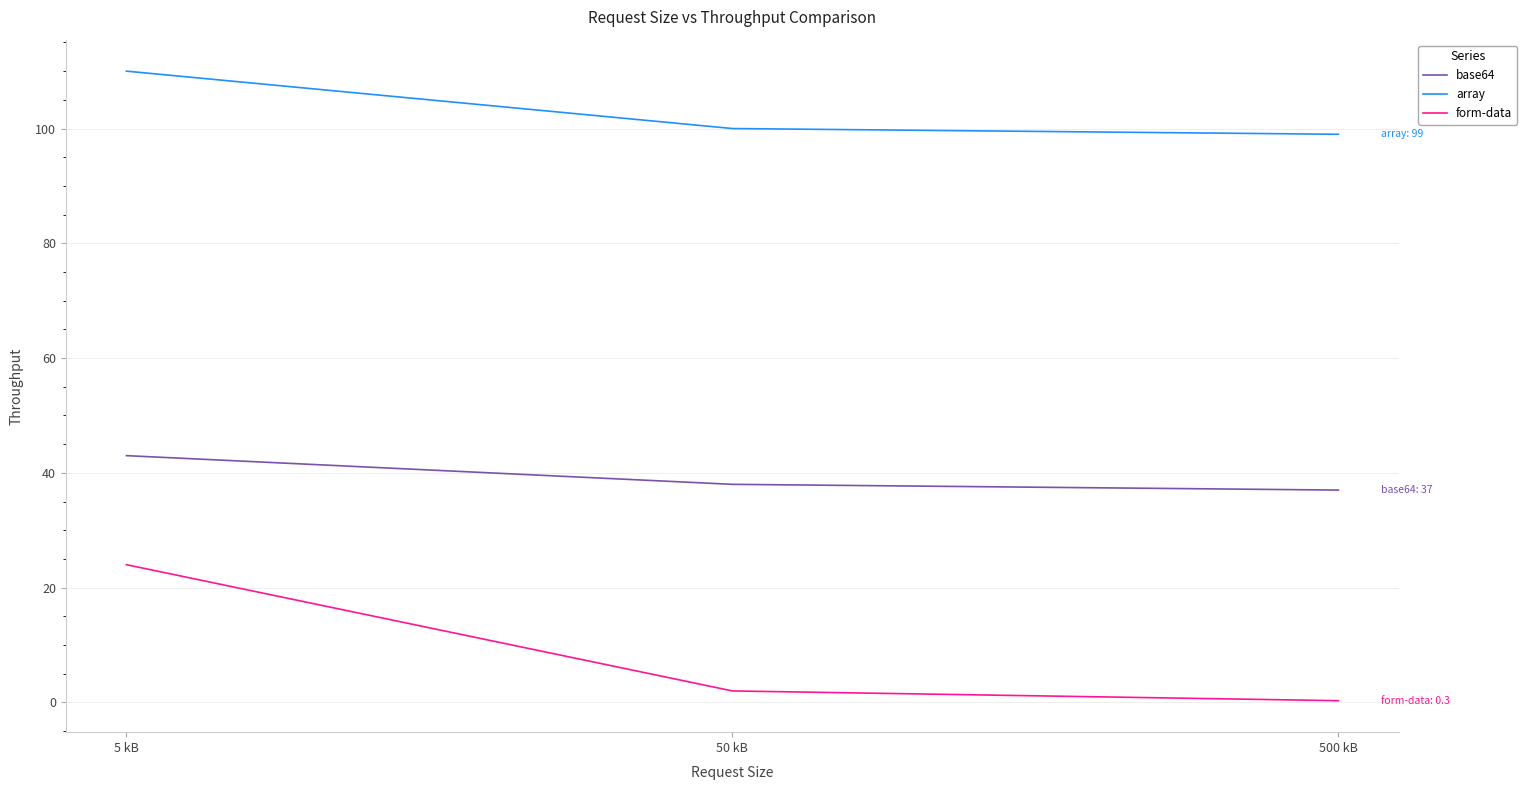

Which category has the lowest value in the form-data series?

500 kB